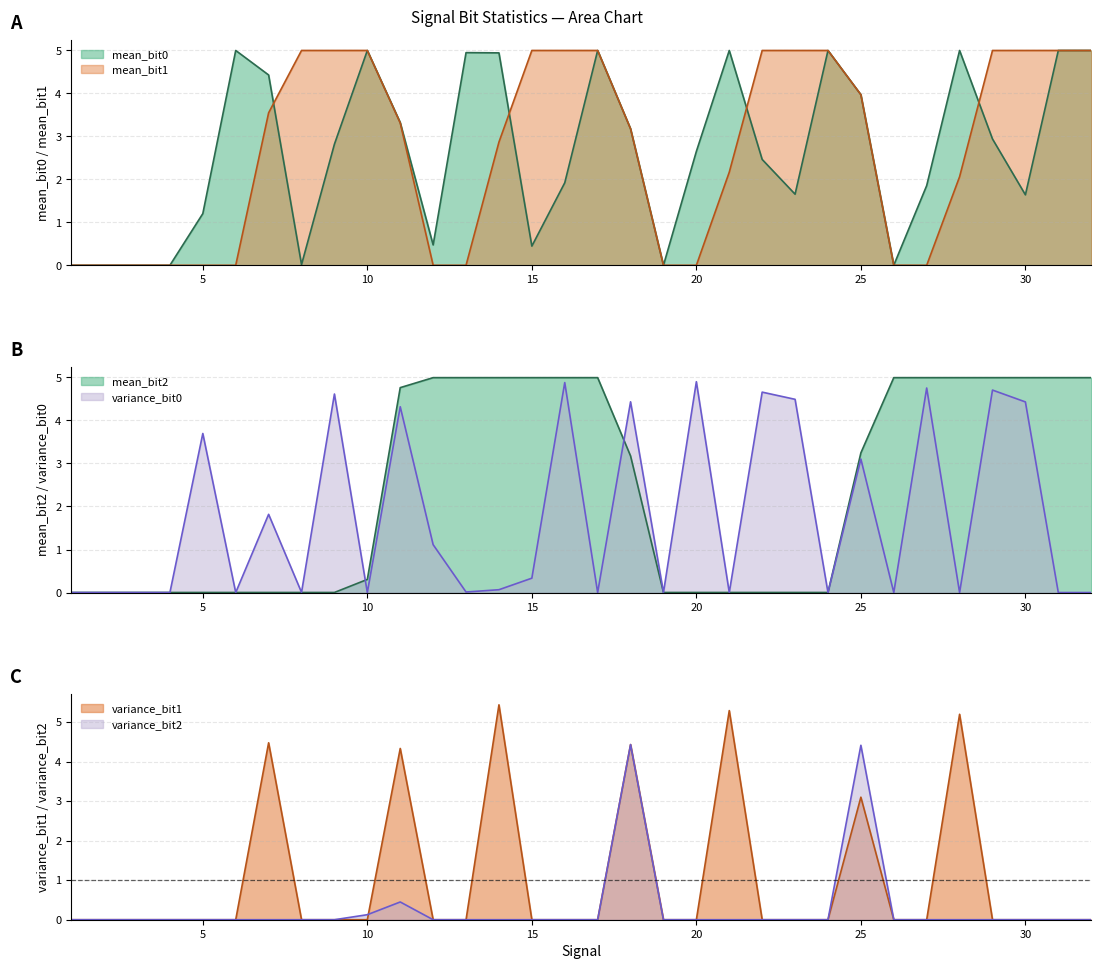

What is the sum of the mean_bit1 values at 8 and 30?

10.0